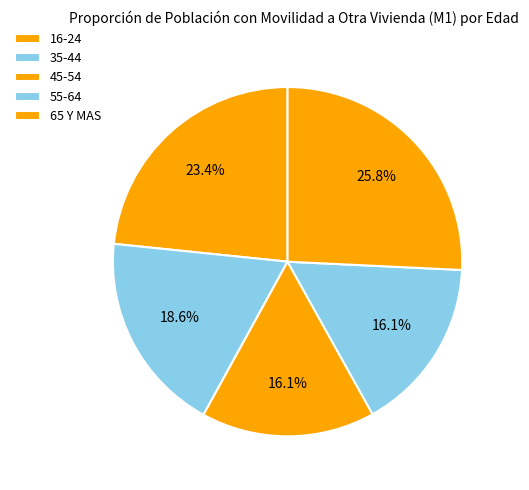

To the nearest percent, what percentage of the pie is 45-54?

16%